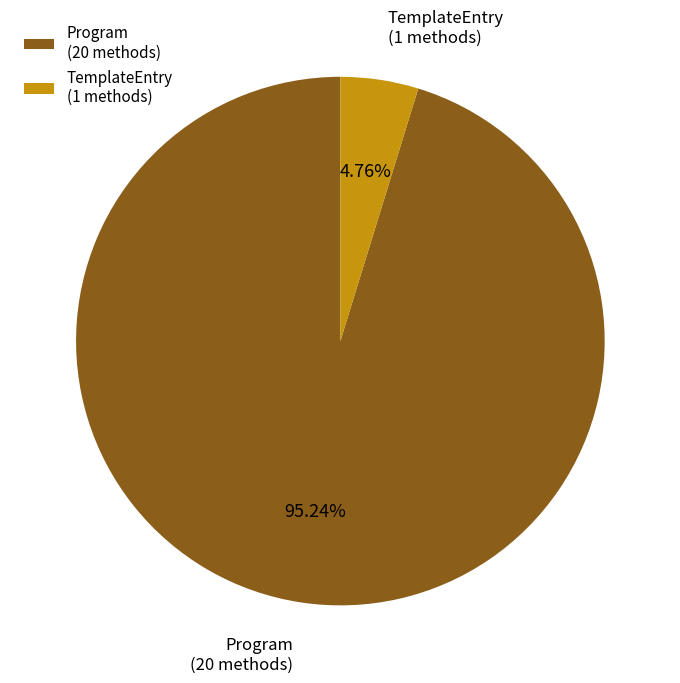

What percentage is the Program slice, to the nearest percent?

95%